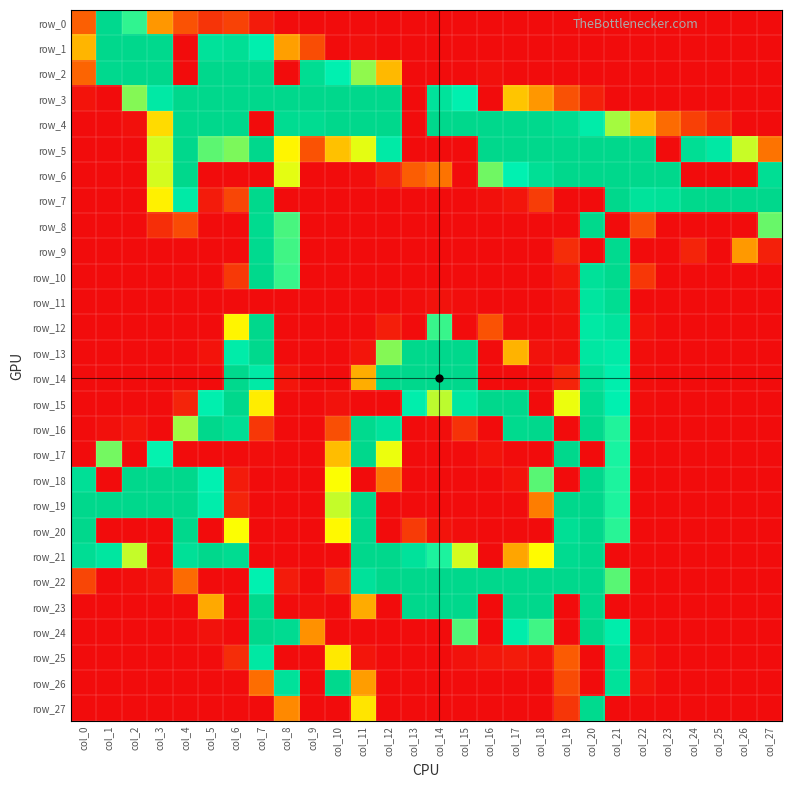

Which series has the widest spread of values?

row_1